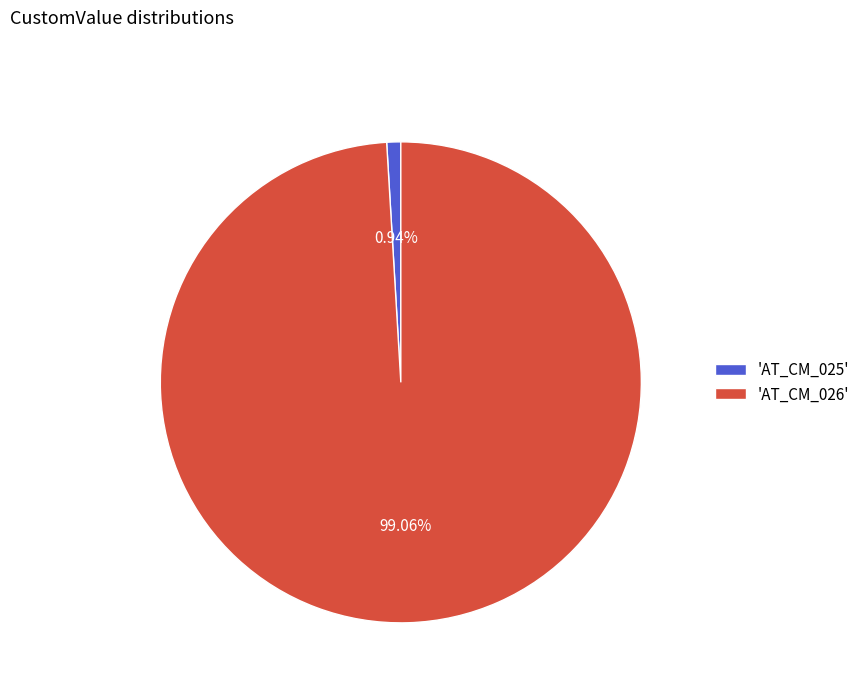

What is the smallest slice in the pie chart?

'AT_CM_025'